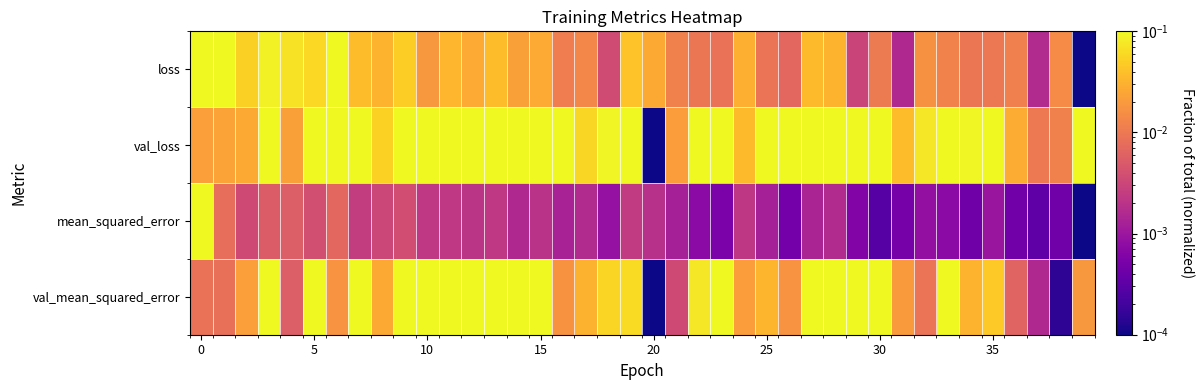

What is the maximum value shown in the chart?

1.0